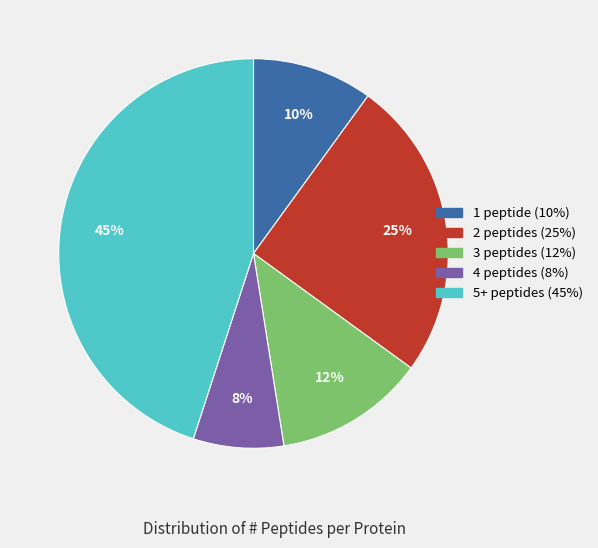

To the nearest percent, what is the difference between the largest and smallest slice percentages?

37%